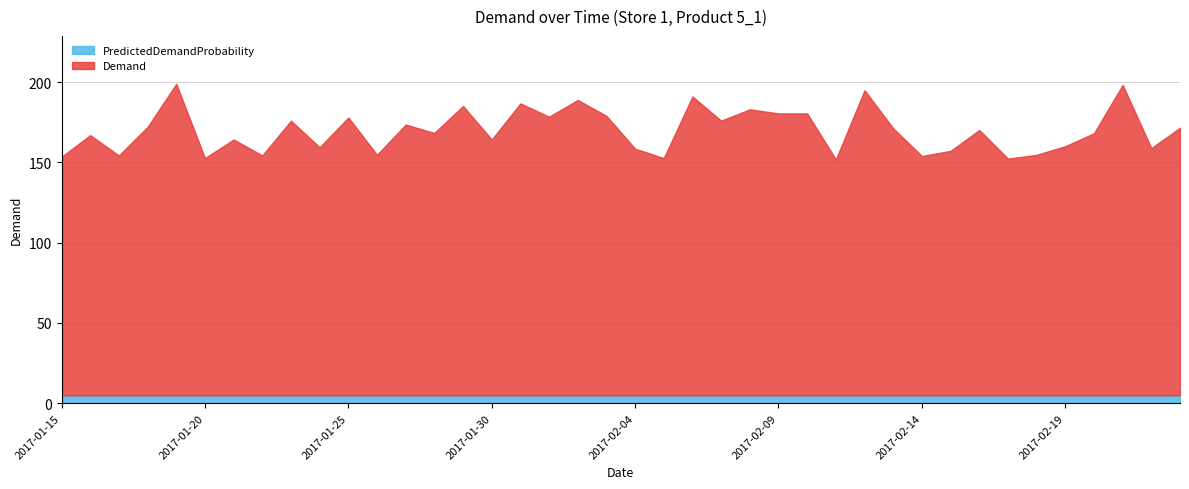

True or false: PredictedDemandProbability and Demand intersect in this chart.

False